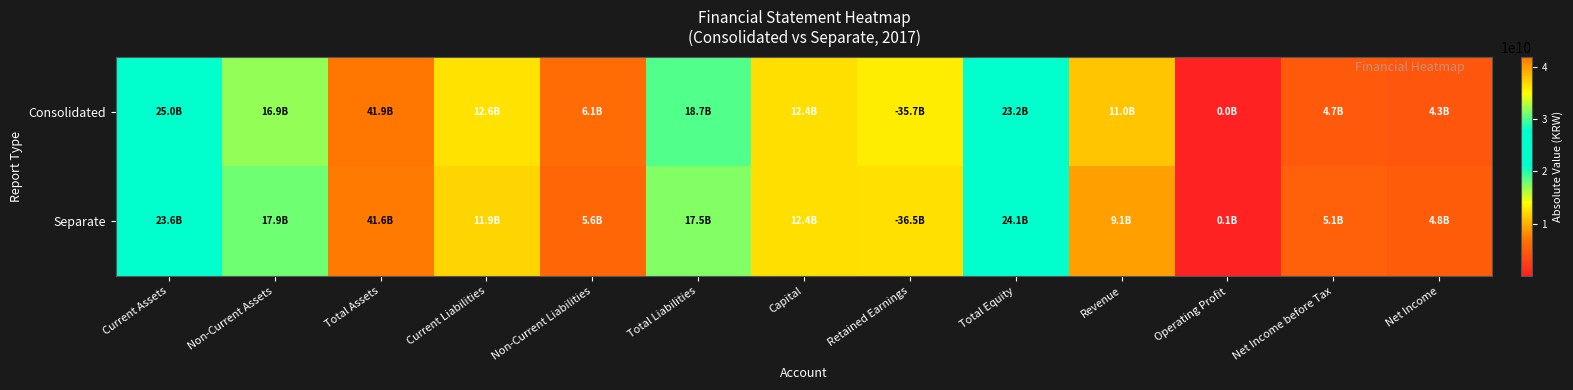

Rank the series at Non-Current Liabilities from highest to lowest value.

Consolidated, Separate